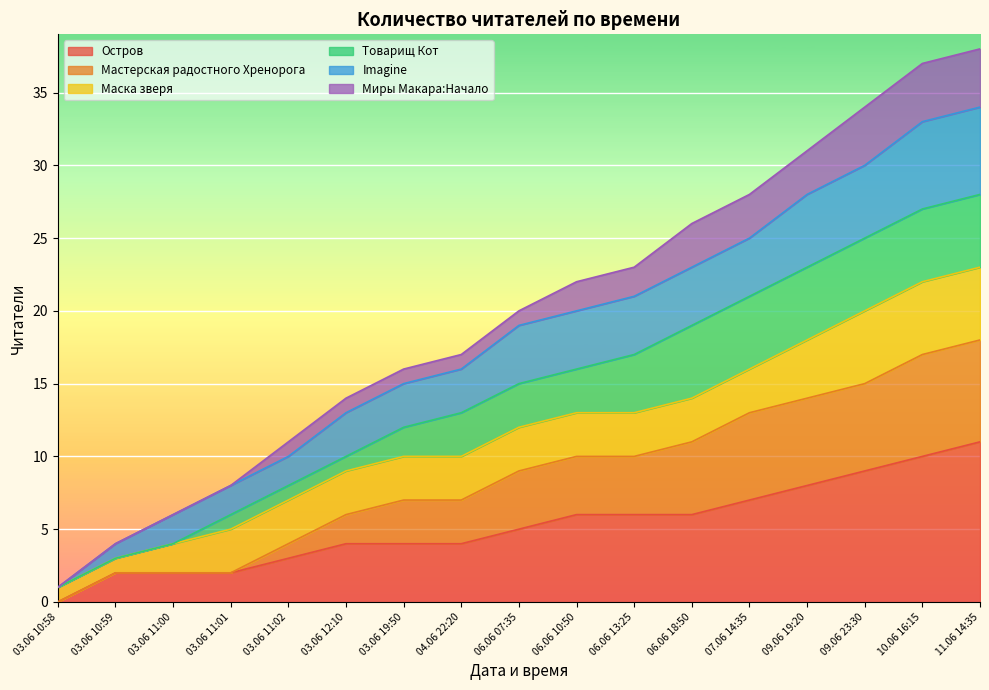

At which label does Остров reach its minimum?

03.06 10:58